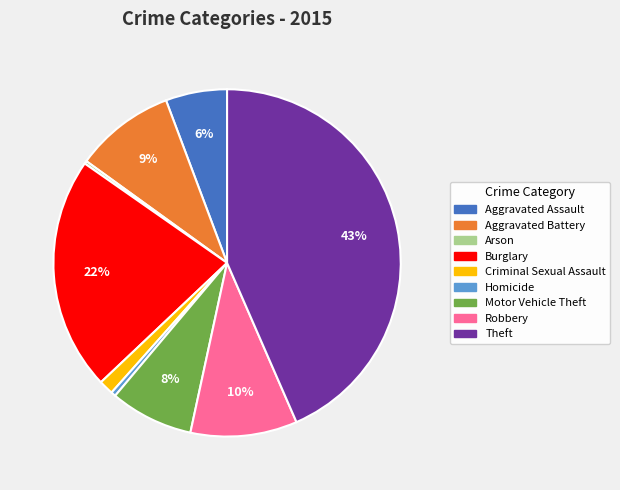

To the nearest percent, what is the difference between the largest and smallest slice percentages?

43%